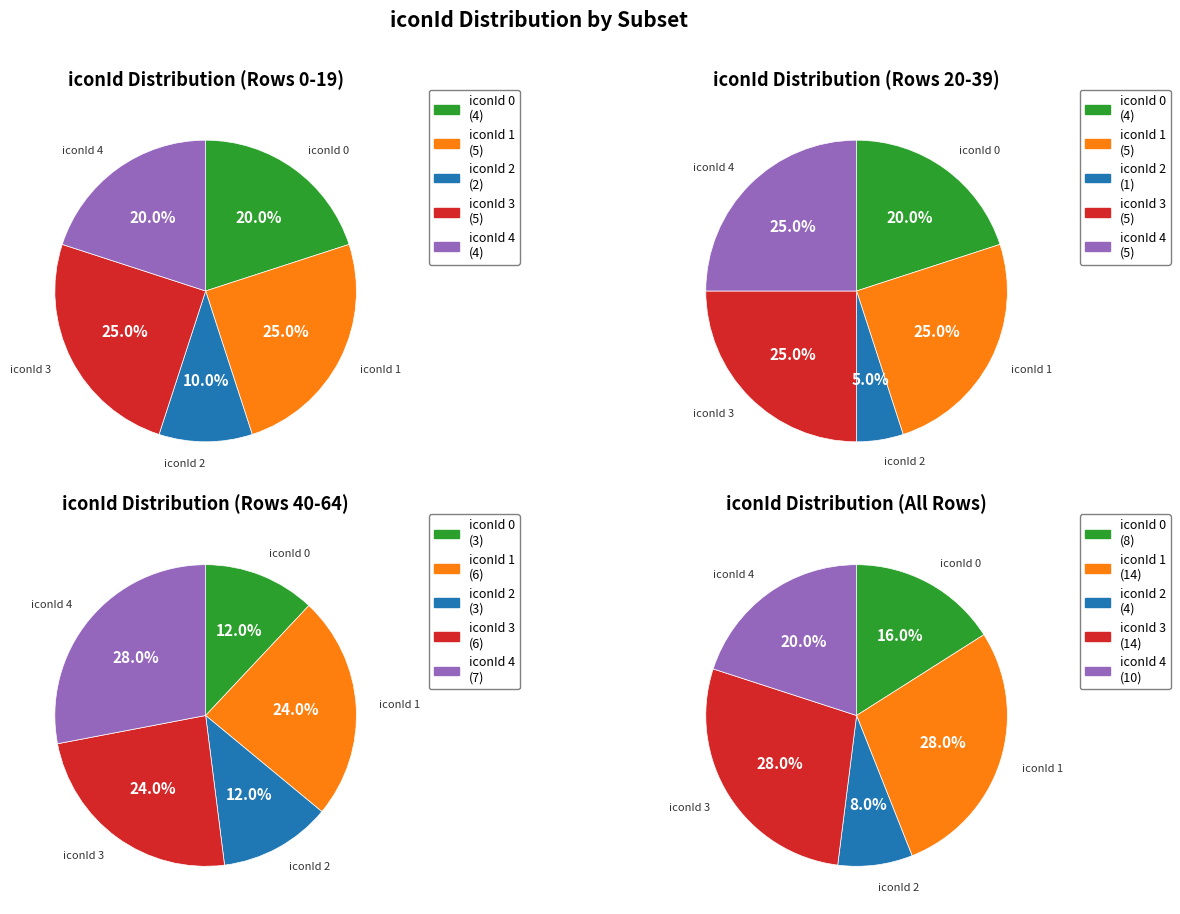

What is the ratio of the value at iconId_2 to the value at iconId_1?

0.3